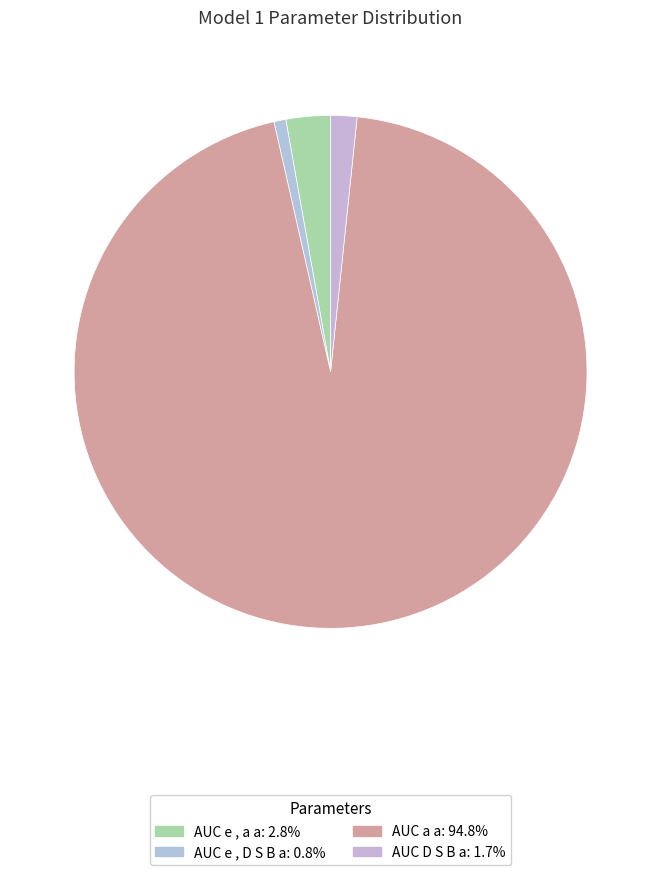

Which slice represents more than half of the pie?

AUC a a